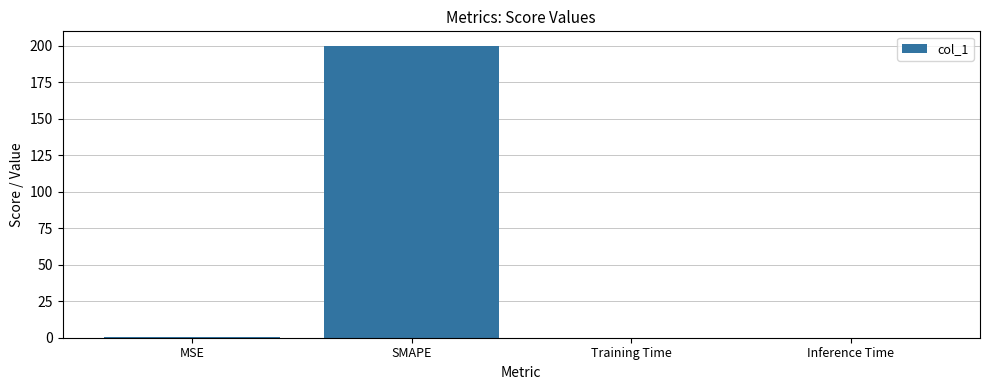

What is the average value?

50.1